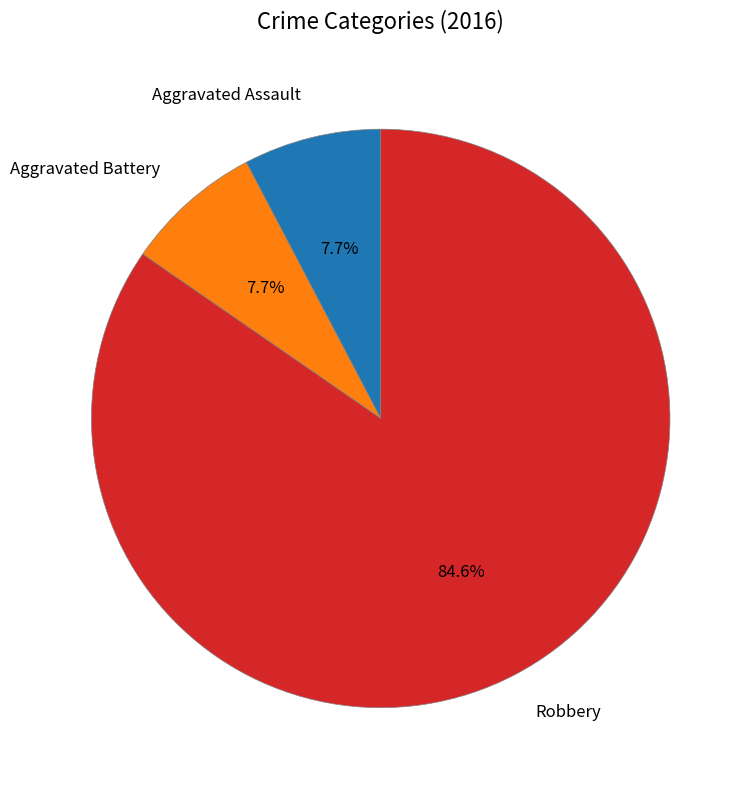

To the nearest percent, what is the difference between the largest and smallest slice percentages?

77%